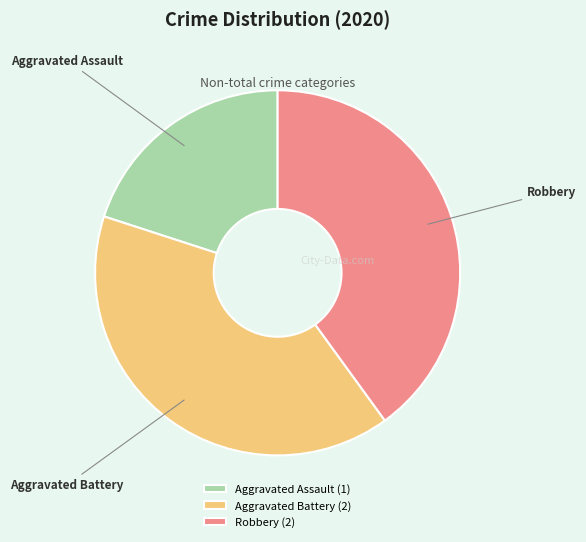

Count the number of slices in the pie.

3